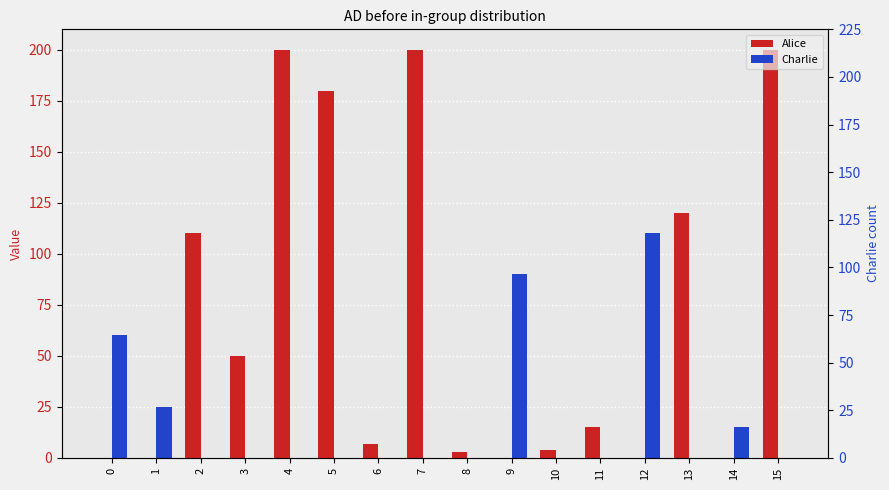

What is the spread (max minus min) of values at 4?

200